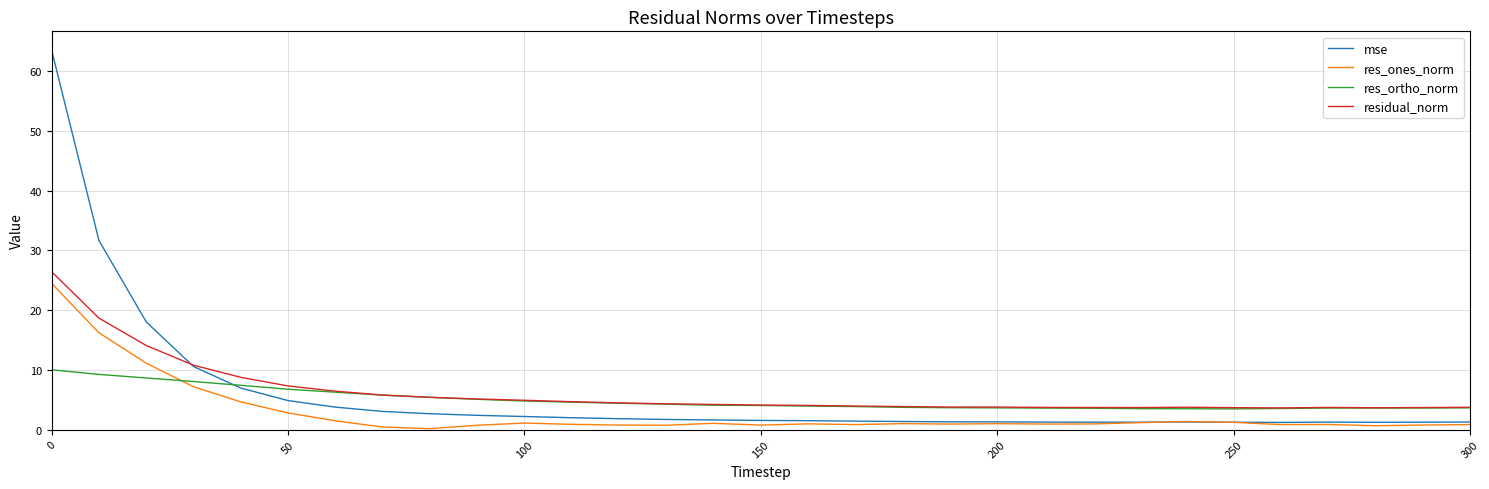

What is the difference between the maximum and second lowest values in the res_ones_norm series?

24.0